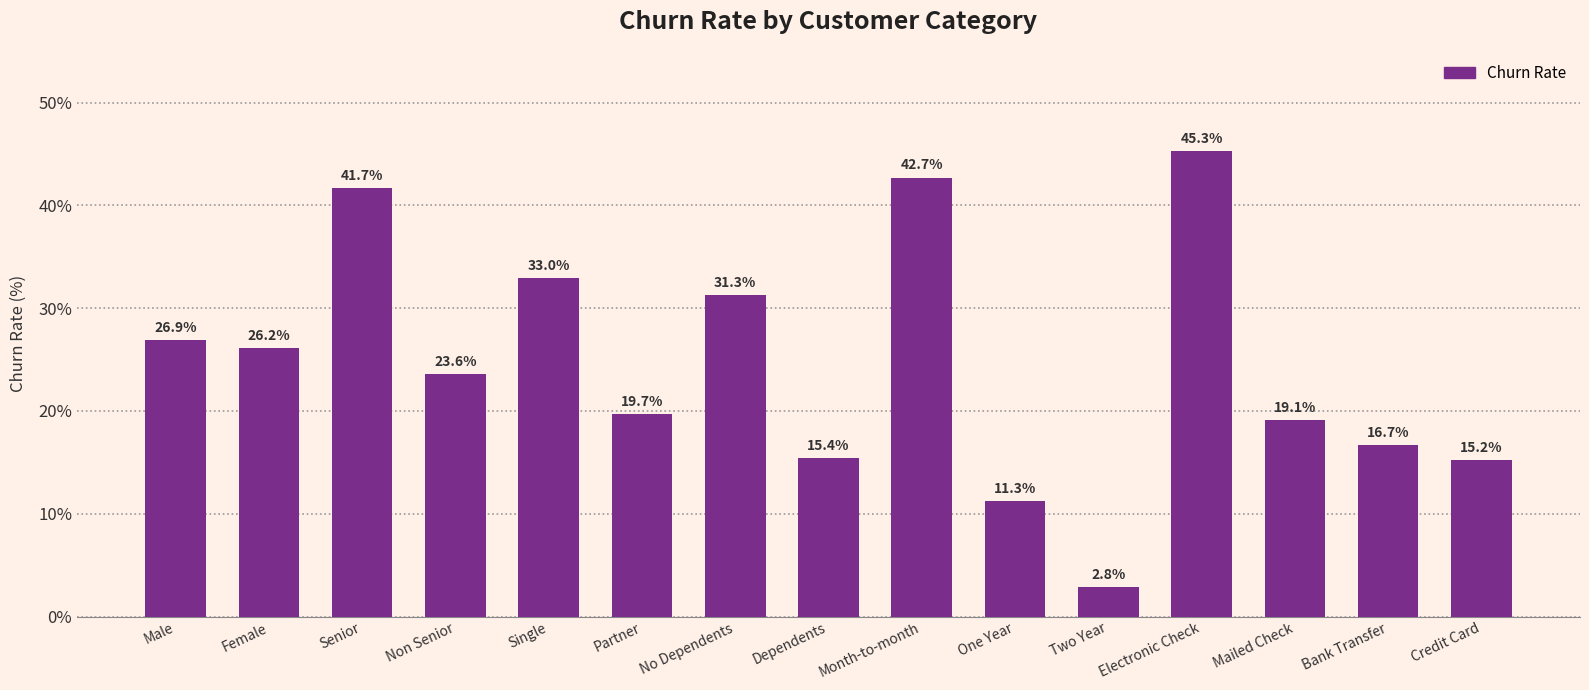

Where is the data nearest to the value 24?

Non Senior